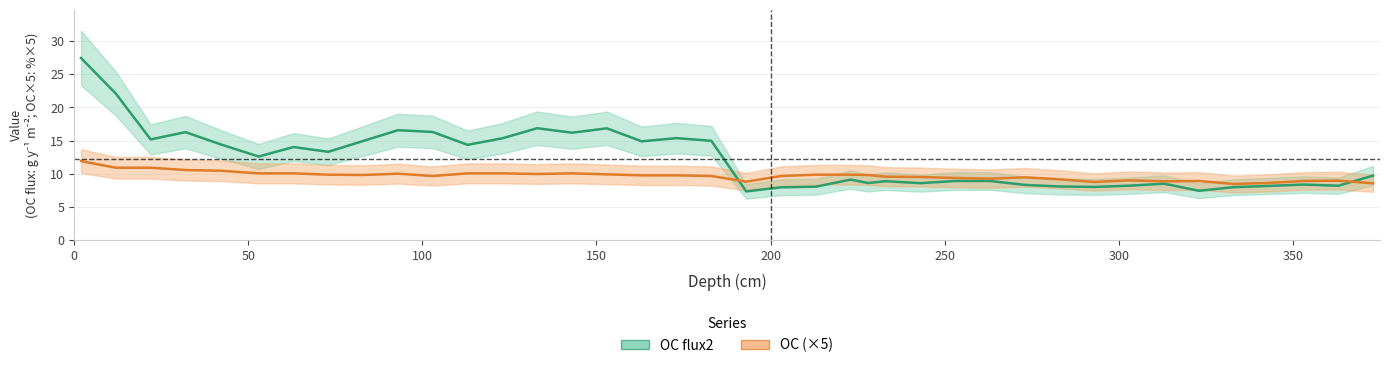

Is it true that OC equals 13.5 at 243?

False